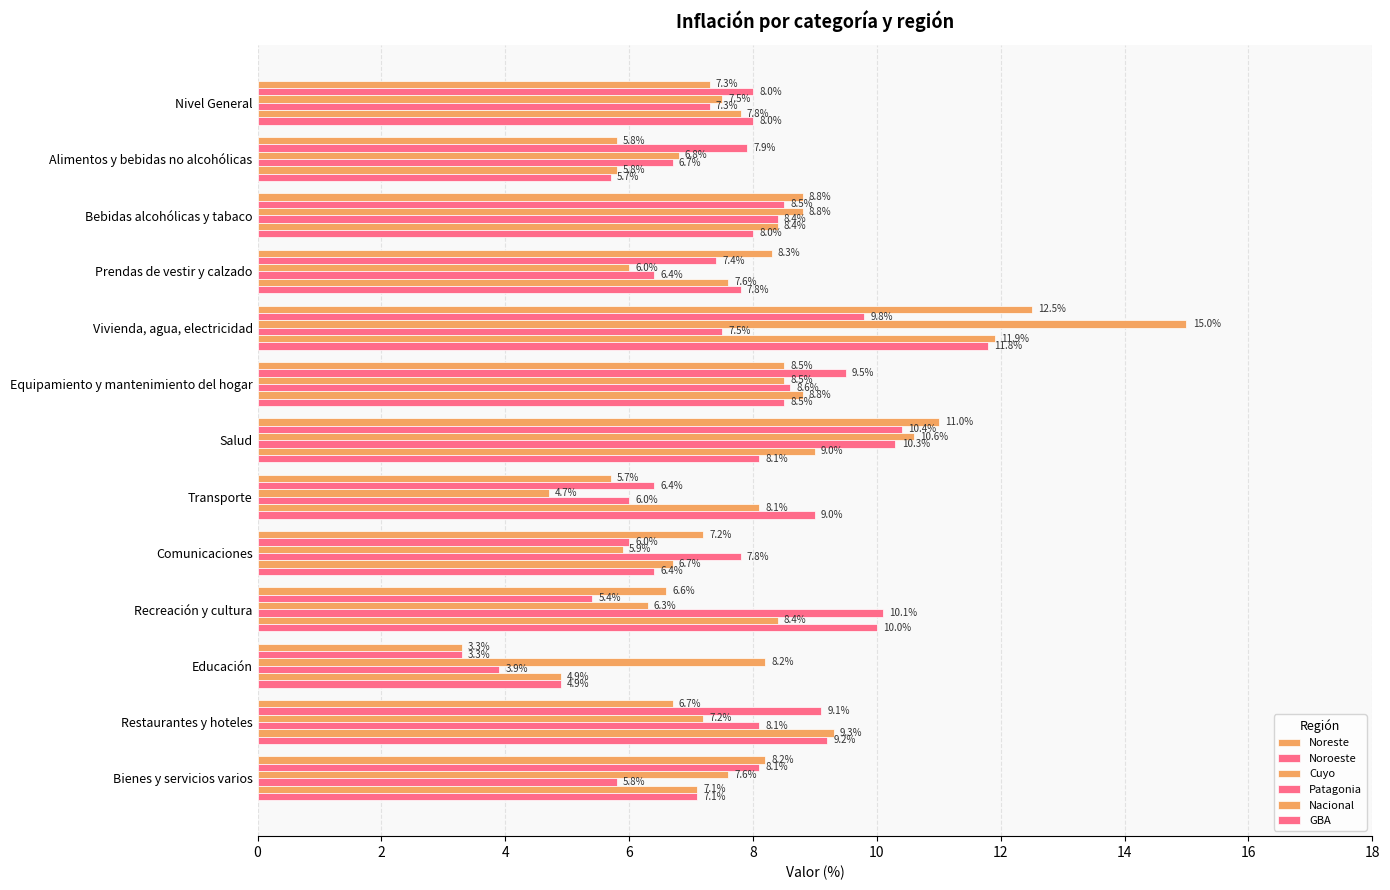

Reading right to left, list all the values displayed in this chart.

Noreste: 8.2	6.7	3.3	6.6	7.2	5.7	11.0	8.5	12.5	8.3	8.8	5.8	7.3
Noroeste: 8.1	9.1	3.3	5.4	6.0	6.4	10.4	9.5	9.8	7.4	8.5	7.9	8.0
Cuyo: 7.6	7.2	8.2	6.3	5.9	4.7	10.6	8.5	15.0	6.0	8.8	6.8	7.5
Patagonia: 5.8	8.1	3.9	10.1	7.8	6.0	10.3	8.6	7.5	6.4	8.4	6.7	7.3
Nacional: 7.1	9.3	4.9	8.4	6.7	8.1	9.0	8.8	11.9	7.6	8.4	5.8	7.8
GBA: 7.1	9.2	4.9	10.0	6.4	9.0	8.1	8.5	11.8	7.8	8.0	5.7	8.0